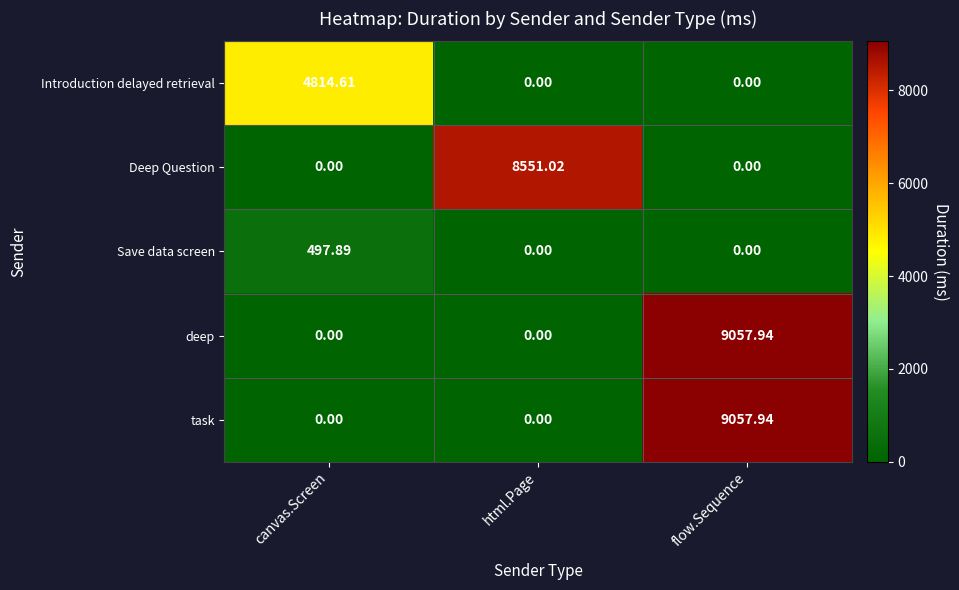

How many values in deep are above zero?

1